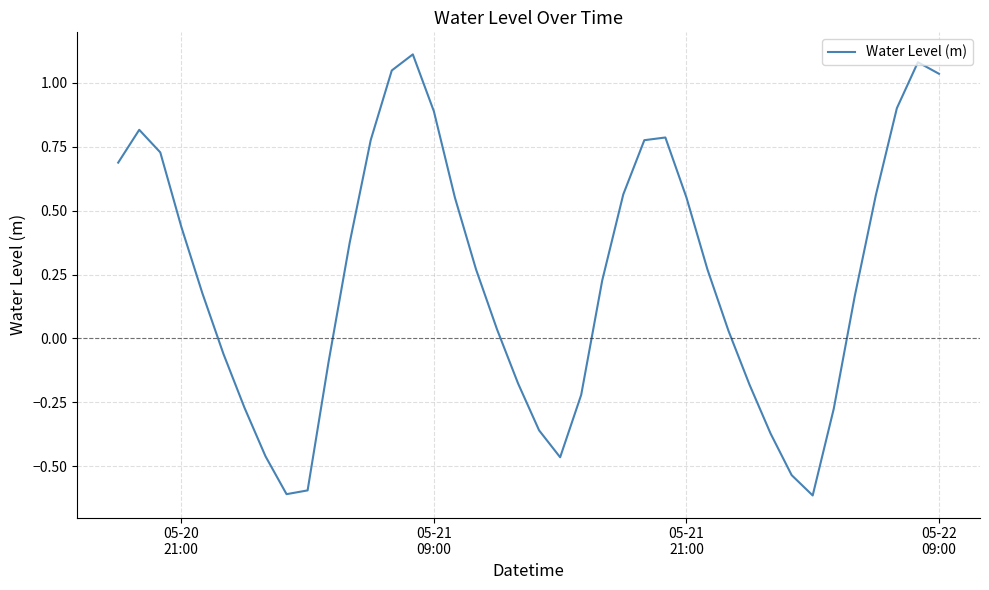

Does the chart have visible grid lines?

Yes